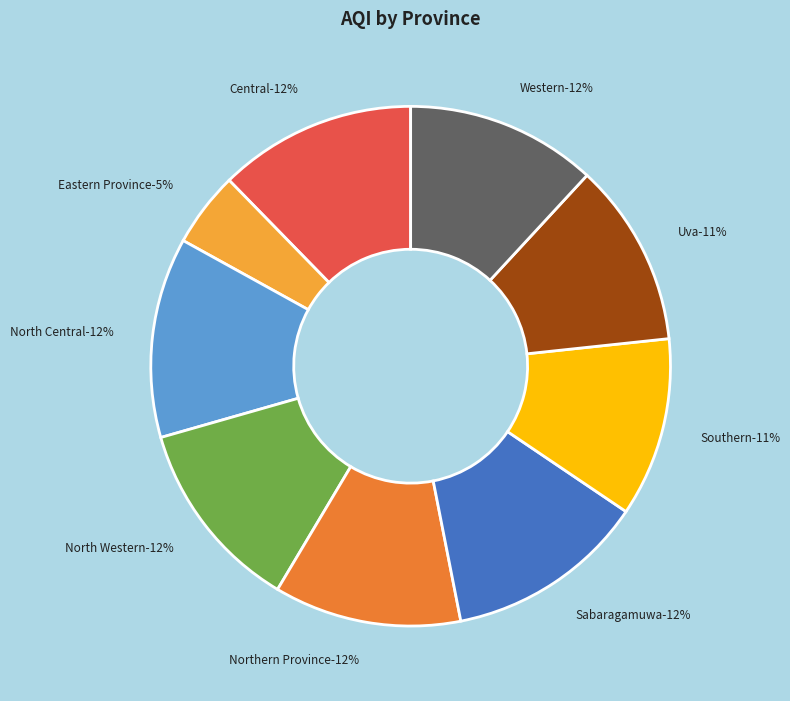

To the nearest percent, what portion does Southern represent?

11%